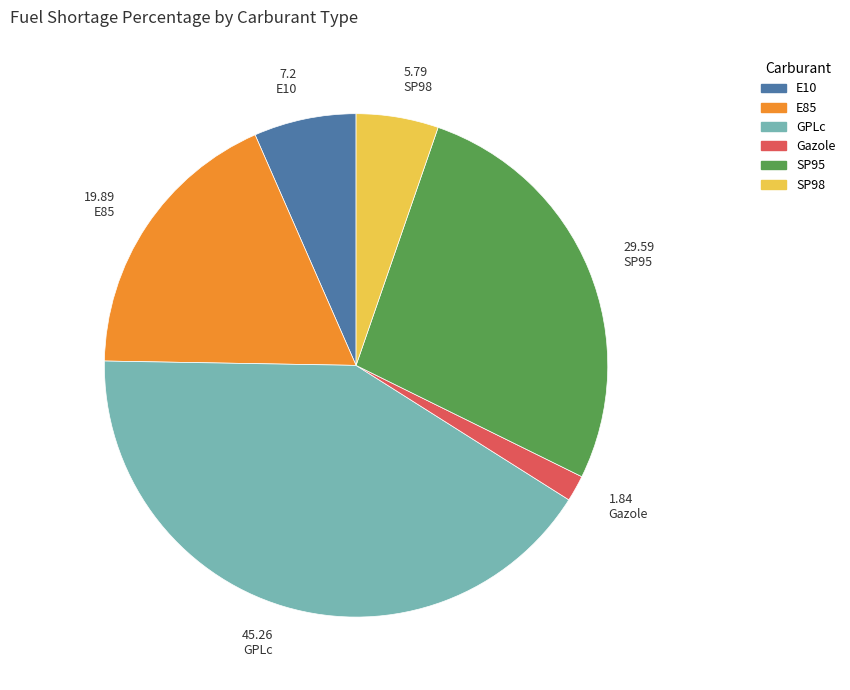

Combined, do SP98 and SP95 account for over 50%?

No